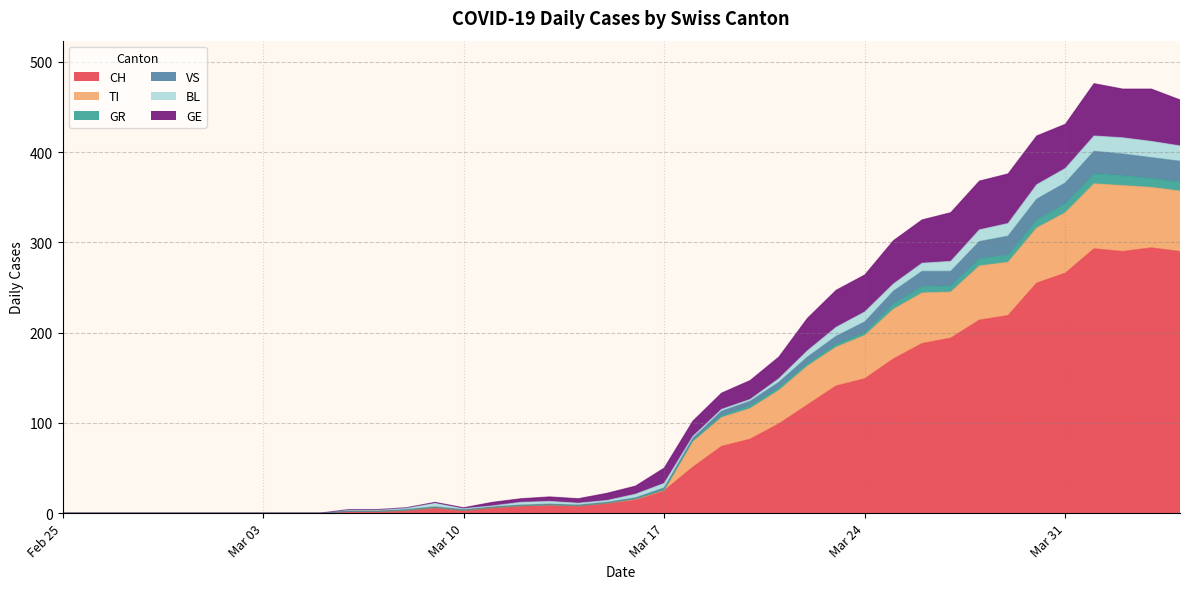

What is the maximum value shown in the chart?

476